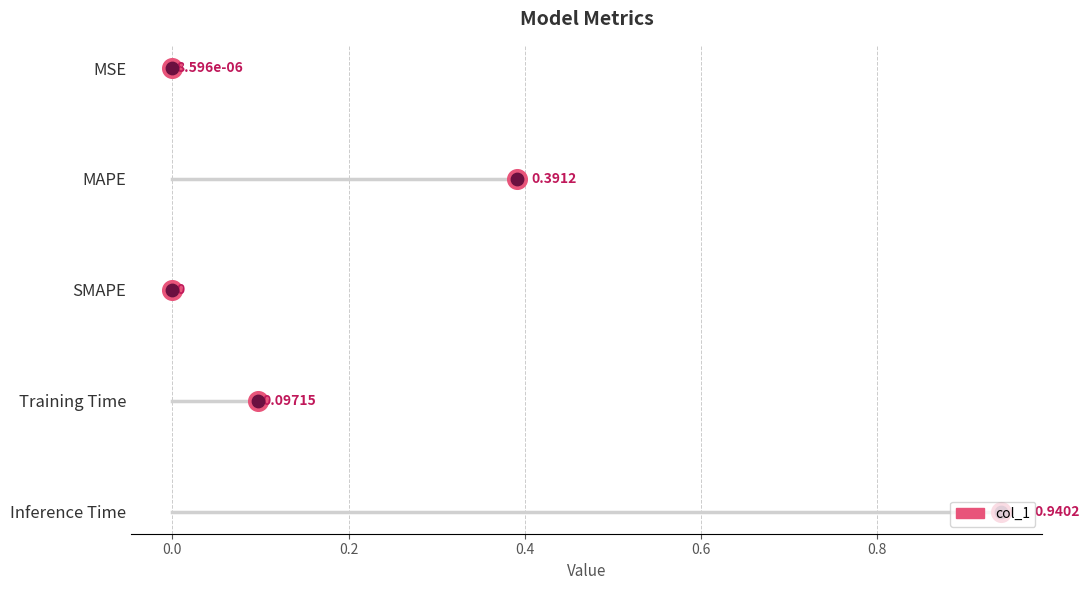

Which has a higher value, 0.4 or 0.2?

0.4